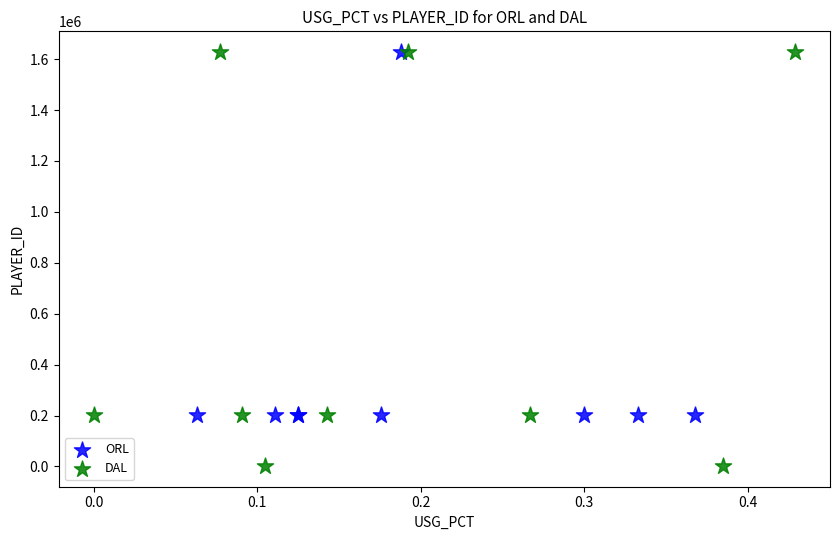

Which series contains the lowest Y value?

DAL